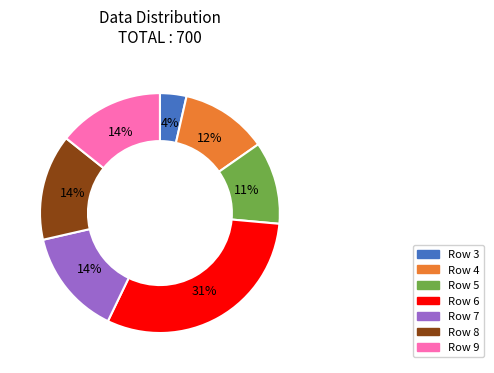

To the nearest percent, what is the difference between the largest and smallest slice percentages?

27%